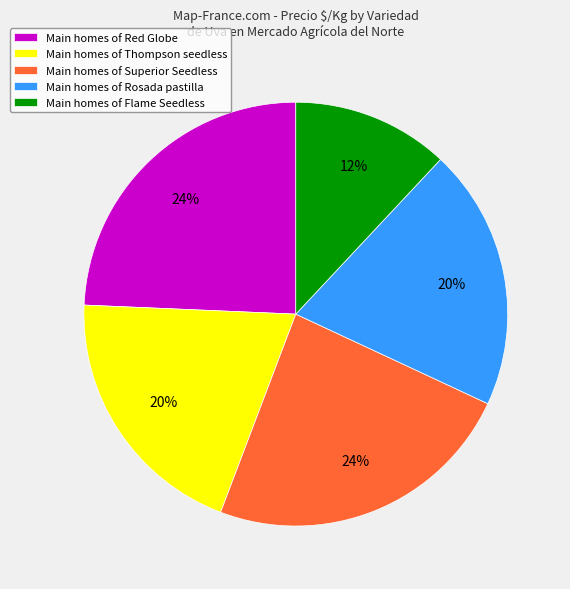

To the nearest percent, what is the difference between the largest and smallest slice percentages?

12%